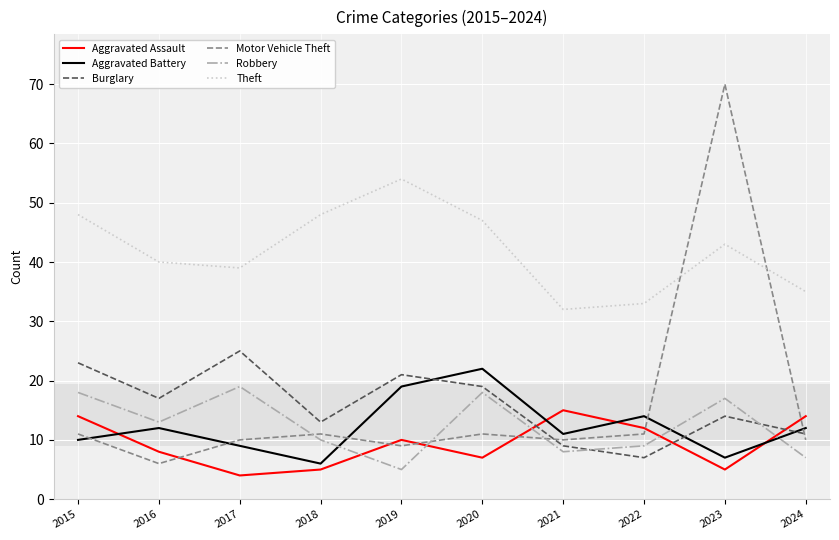

How many series are shown in this chart?

6